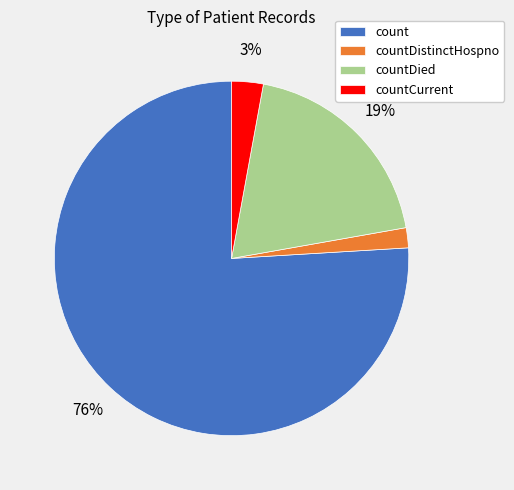

Which slice represents more than half of the pie?

count